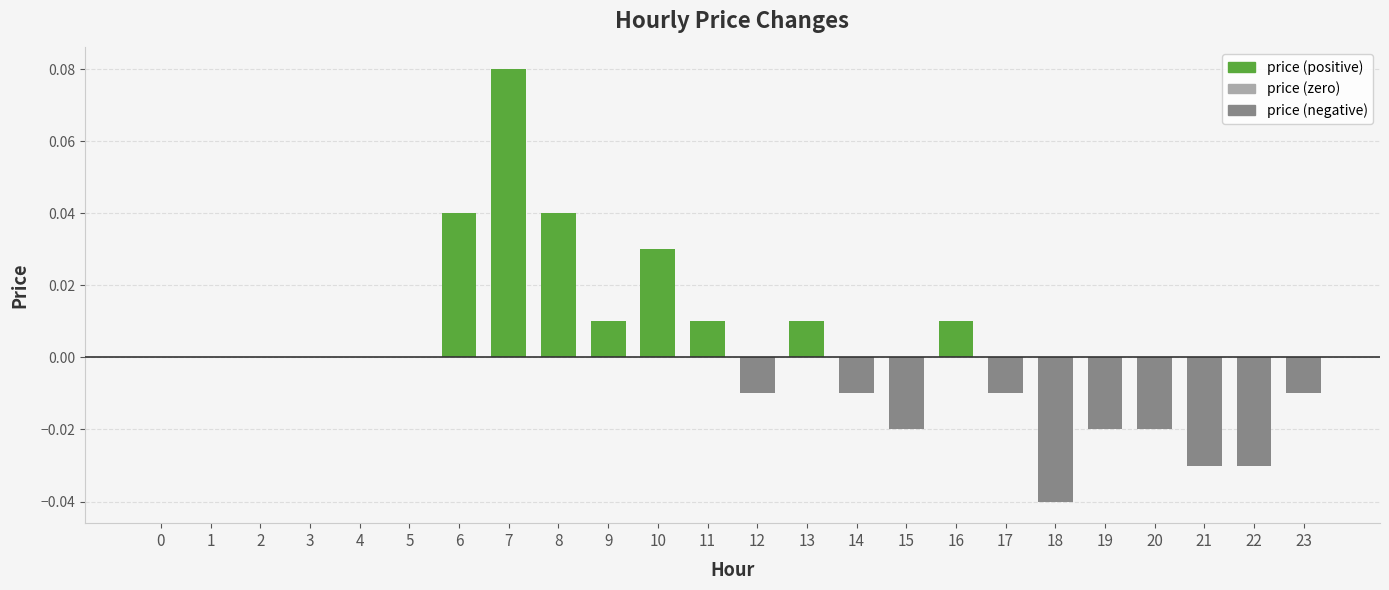

How many values are above zero?

8